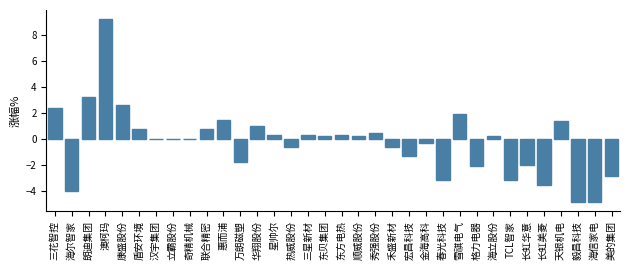

What is the greatest value displayed?

9.2